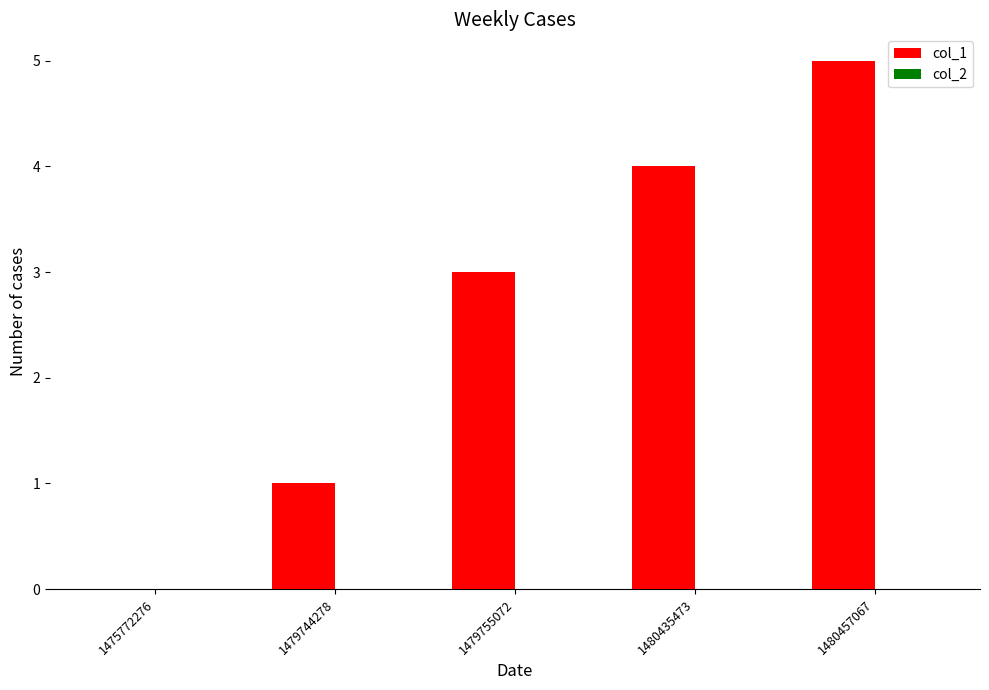

Reading right to left, what are all the values shown in this chart?

1480457067=5	1480435473=4	1479755072=3	1479744278=1	1475772276=0